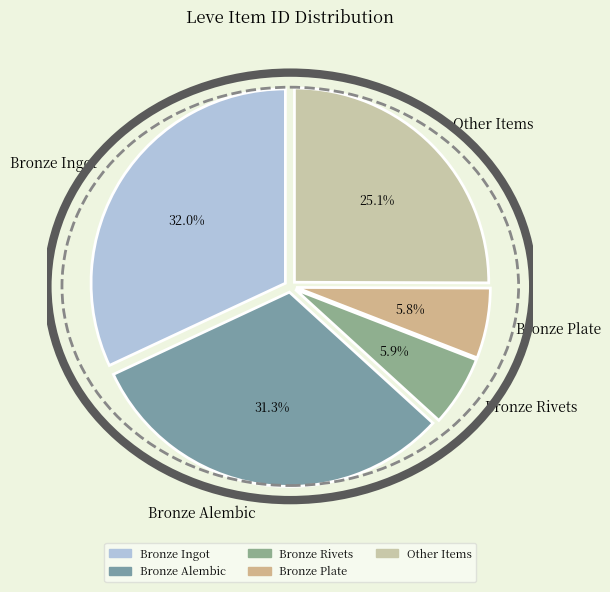

Does Bronze Plate account for over 50% of the chart?

No